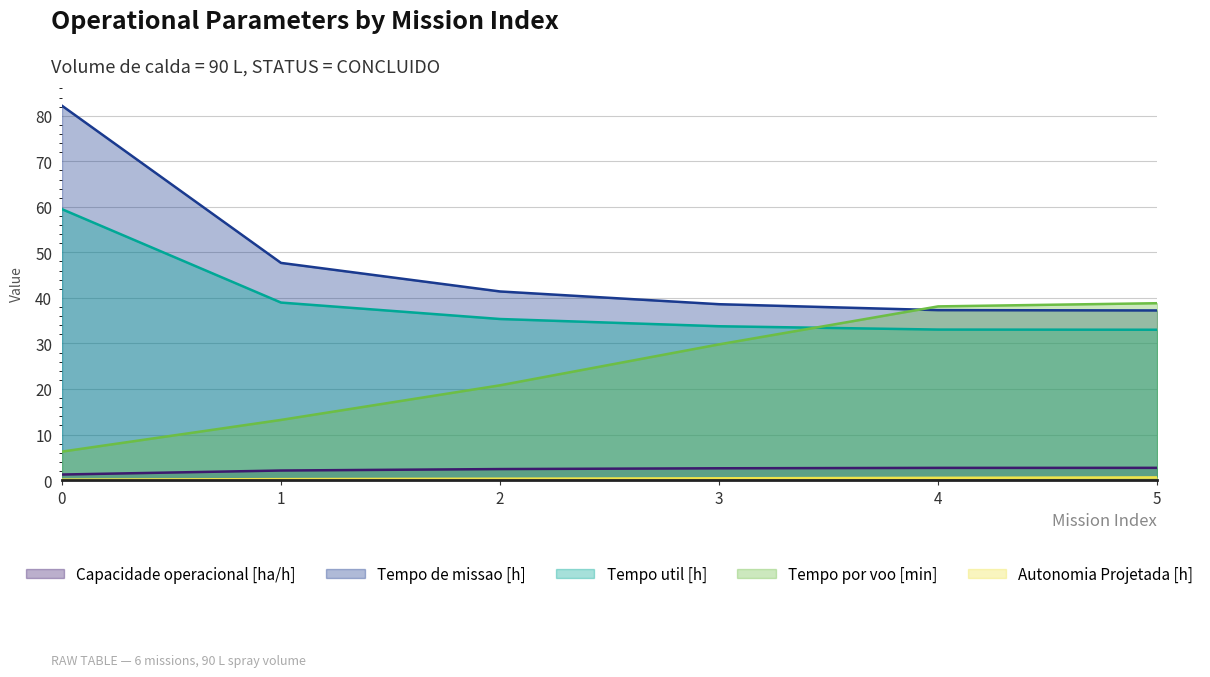

Where is Tempo util [h] nearest to the value 46?

1